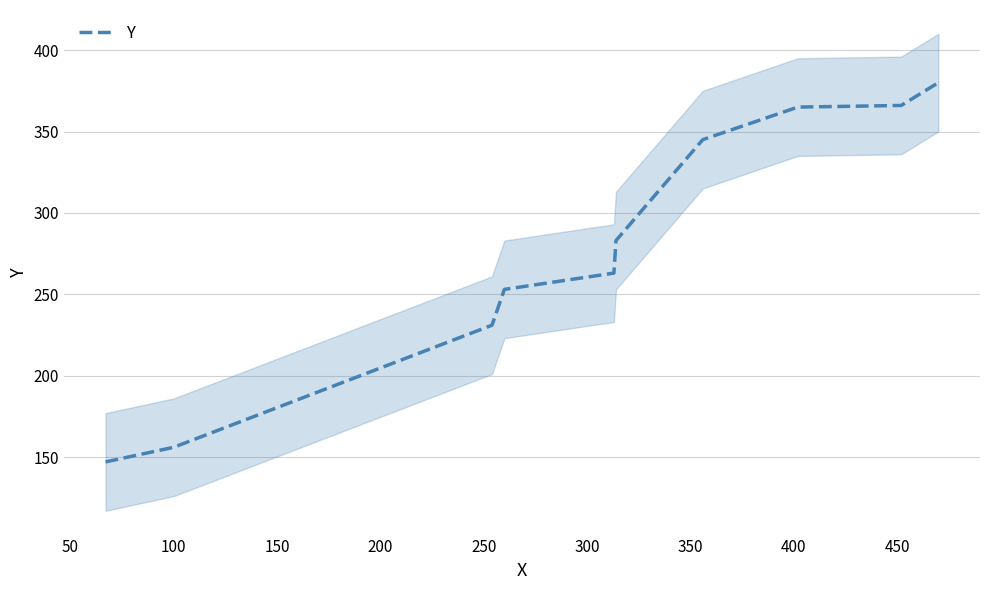

What is the value of the 5th point from the left?

263